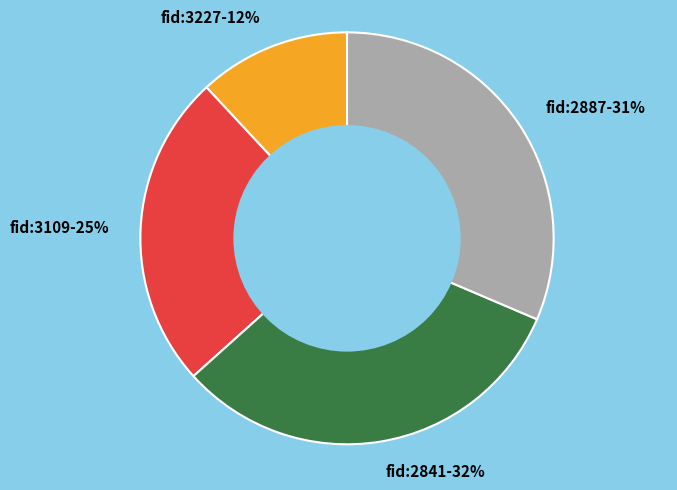

Do fid:2887 and fid:2841 together represent more than half of the pie?

Yes